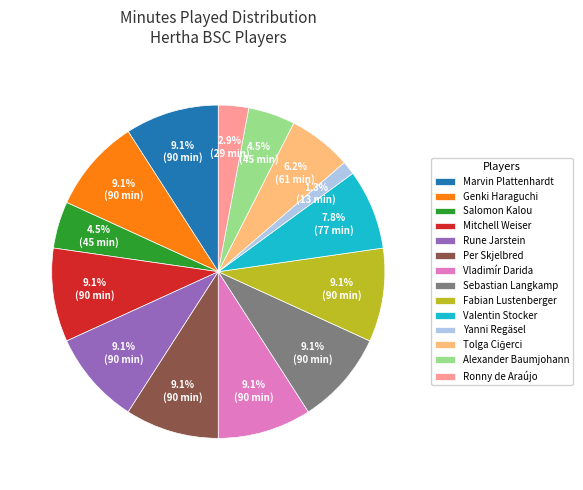

To the nearest percent, what percentage of the pie is Per Skjelbred?

9%